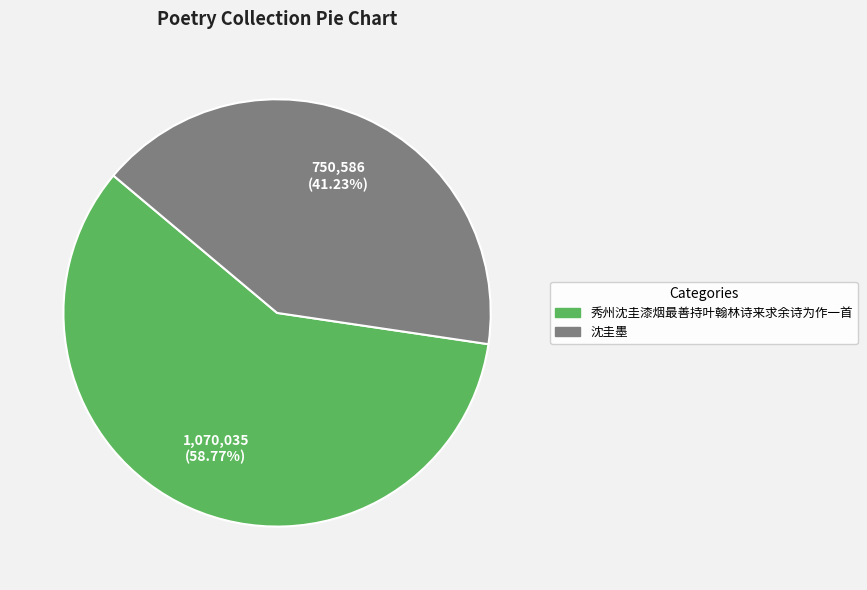

To the nearest percent, what is the average slice percentage?

50%